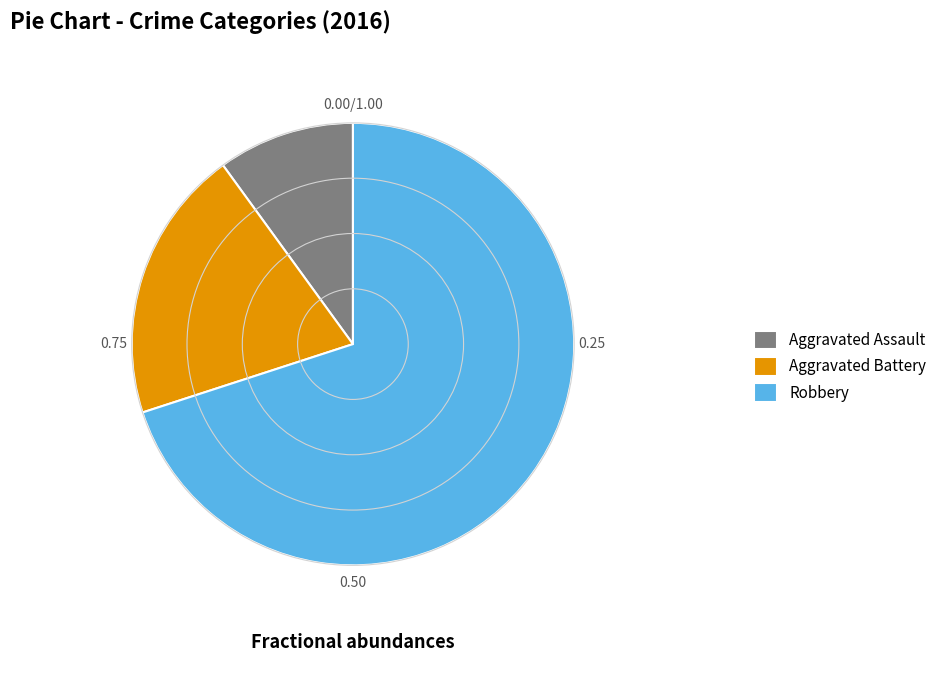

Do Aggravated Battery and Aggravated Assault together represent more than half of the pie?

No